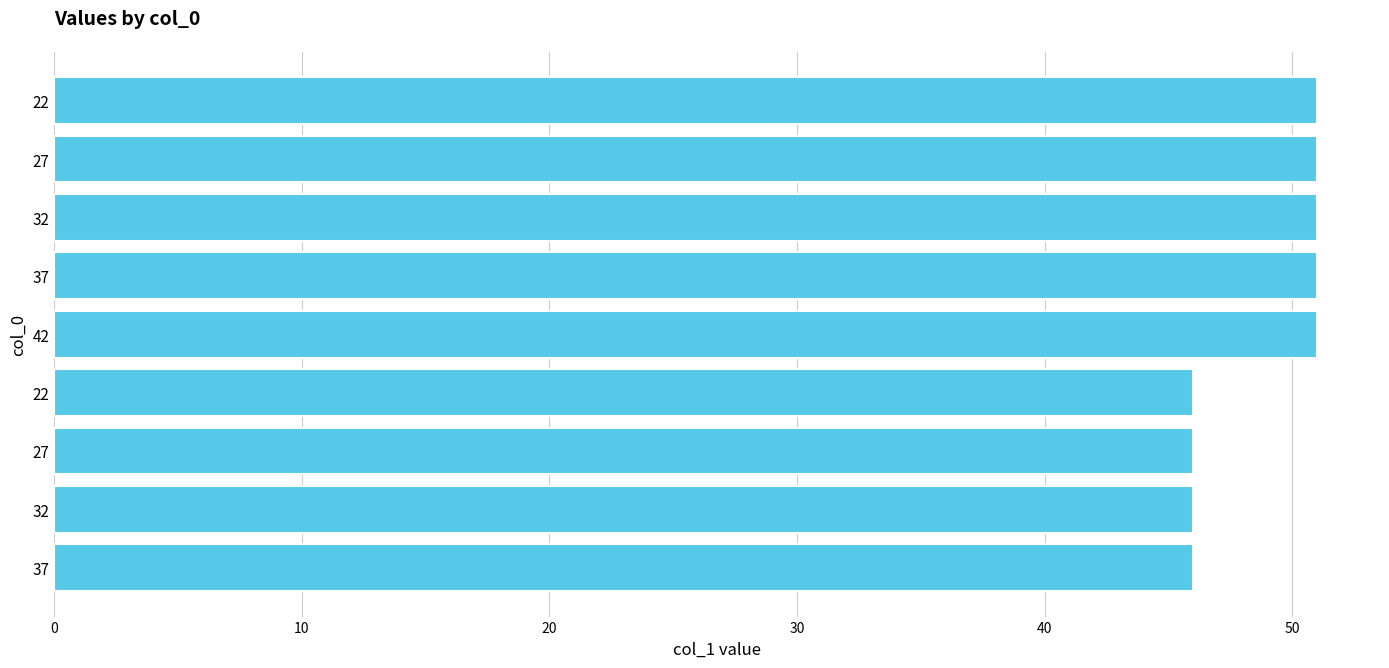

How many data points does each series have?

9